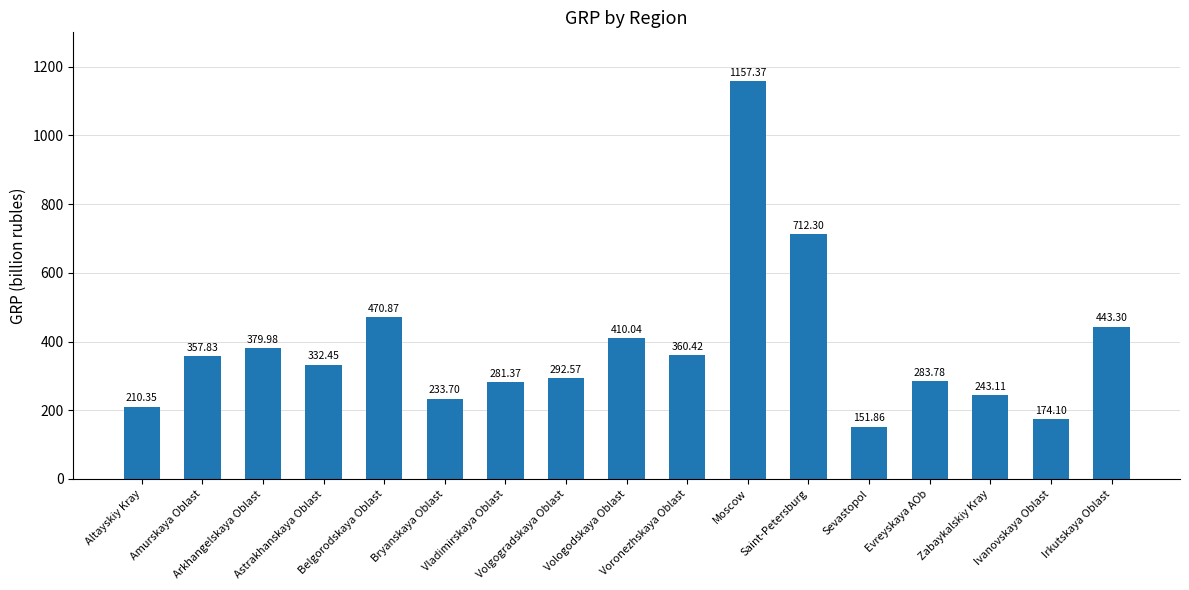

What is the minimum value shown in the chart?

151.9